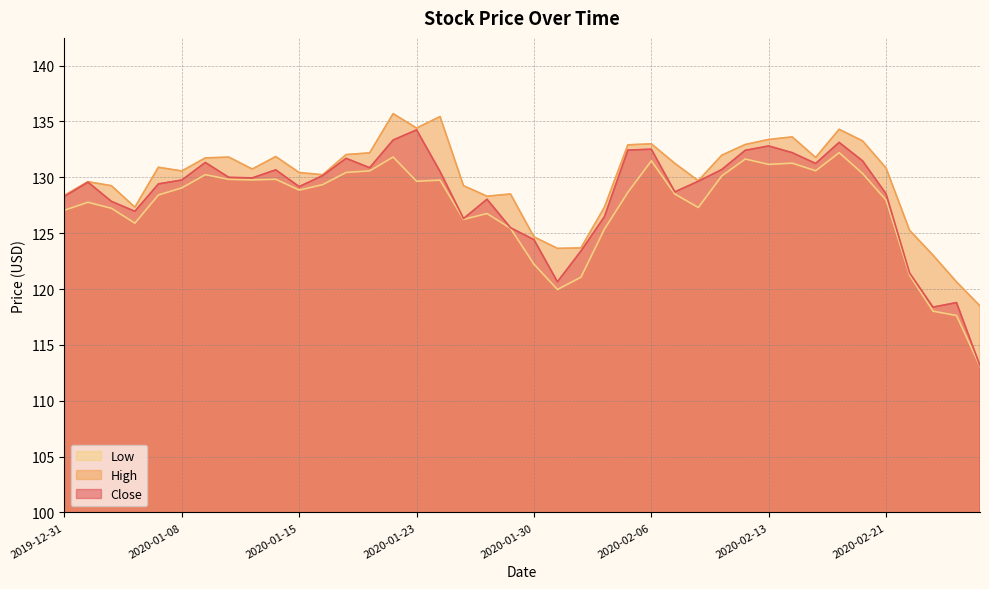

What position from the left is 2020-02-11?

29